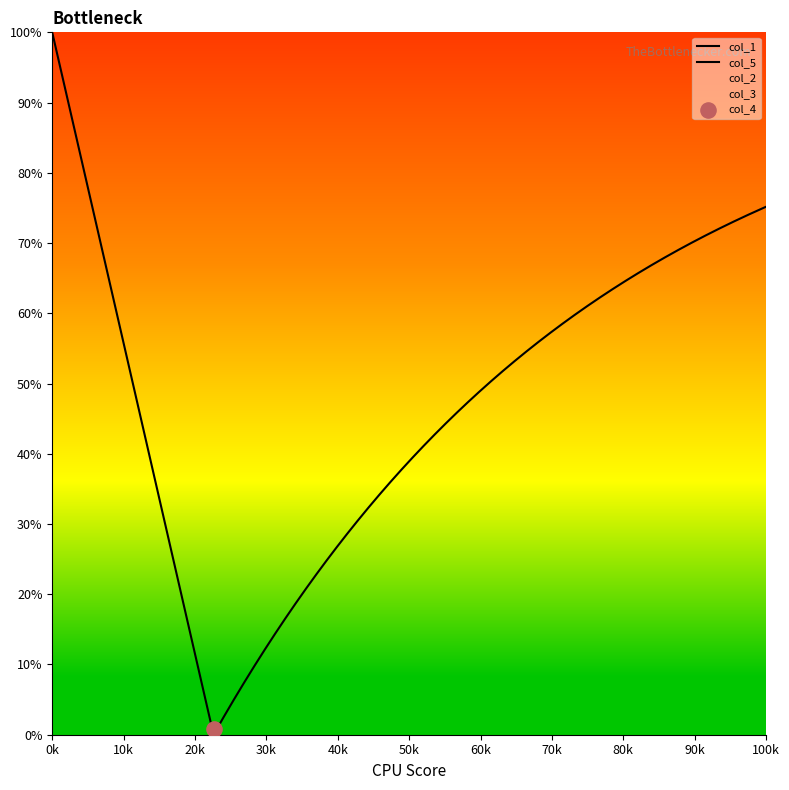

What are all the series names shown in the legend?

col_1, col_2, col_3, col_4, col_5